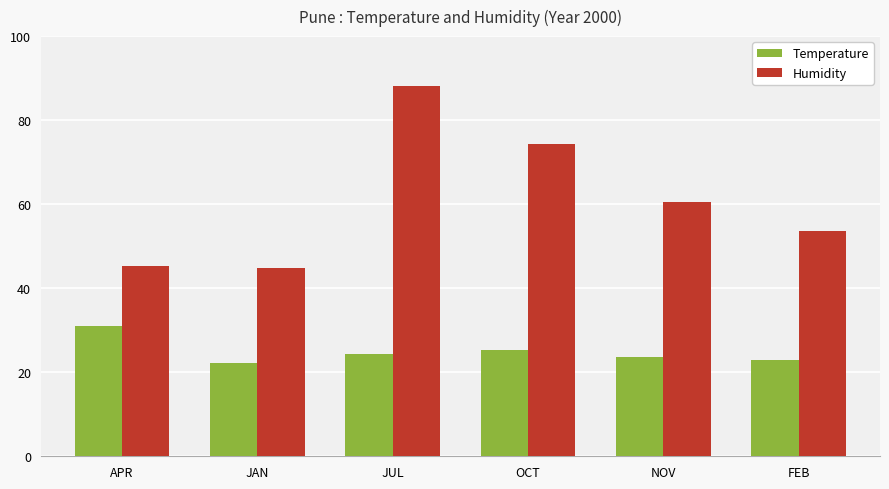

At how many categories does at least one series exceed 34?

6